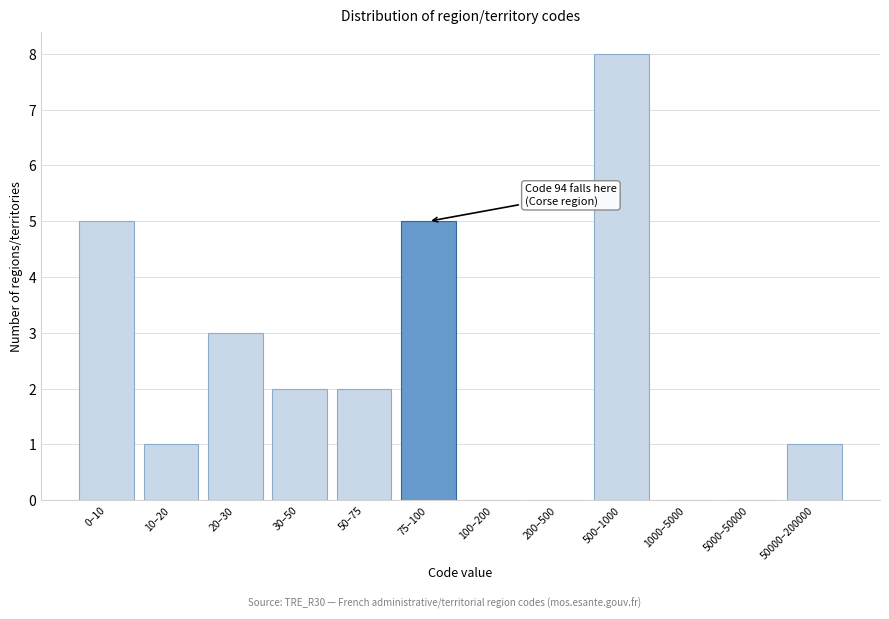

Reading left to right, transcribe all the data shown in this chart.

0–10=5	10–20=1	20–30=3	30–50=2	50–75=2	75–100=5	100–200=0	200–500=0	500–1000=8	1000–5000=0	5000–50000=0	50000–200000=1